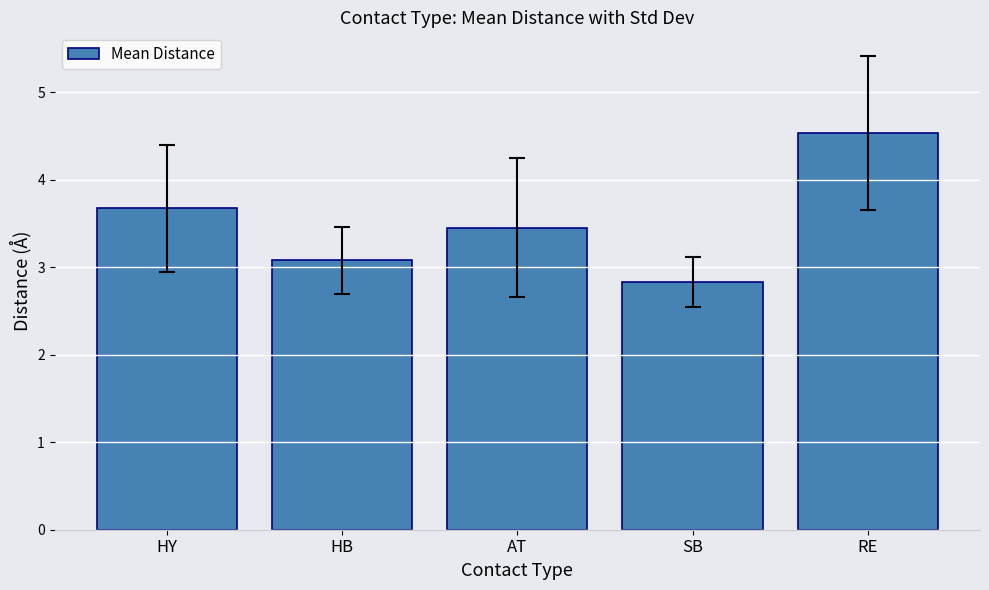

How many bars are there in total?

5